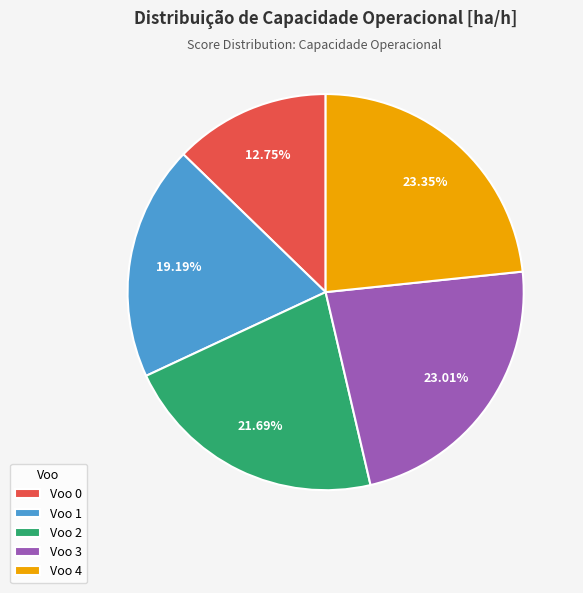

Do Voo 1 and Voo 3 together represent more than half of the pie?

No